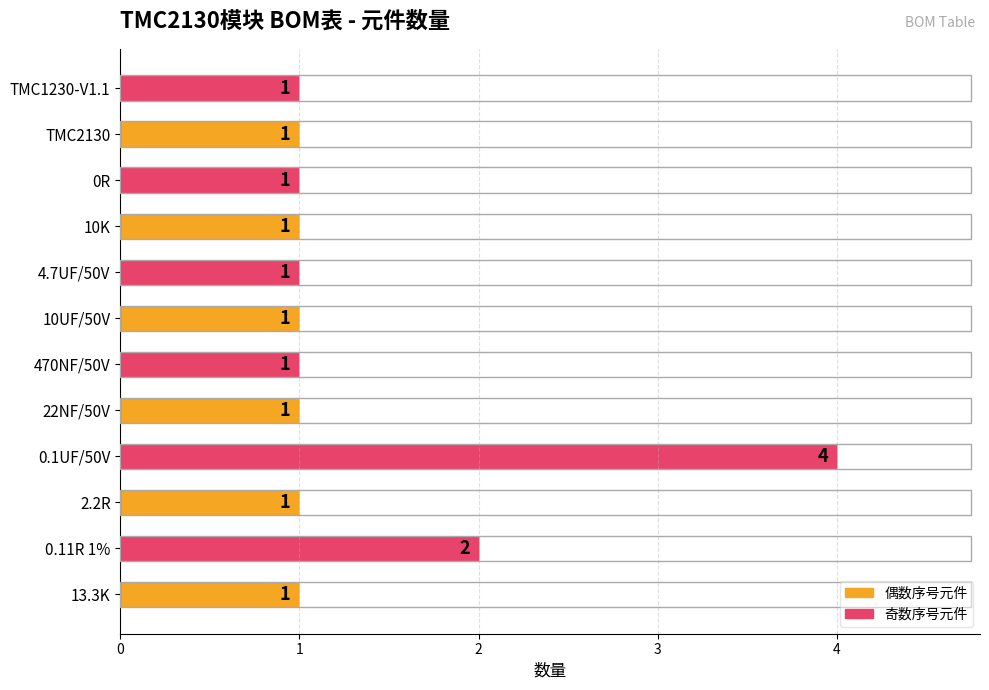

The chart shows a value of 3 at 0.11R 1%. True or false?

False